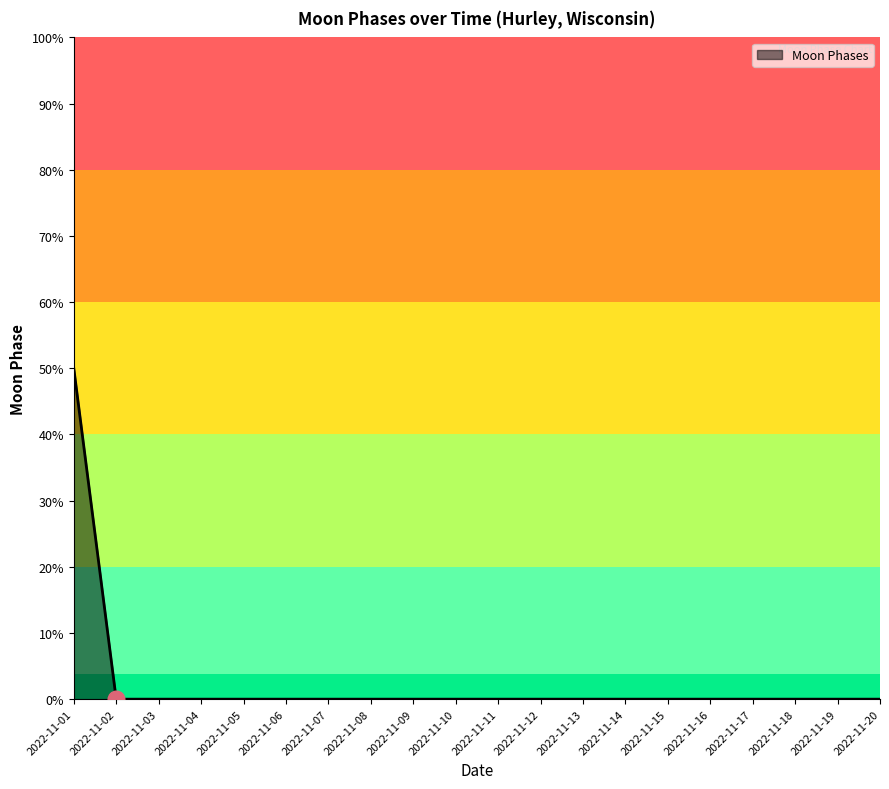

Does the chart have visible grid lines?

No